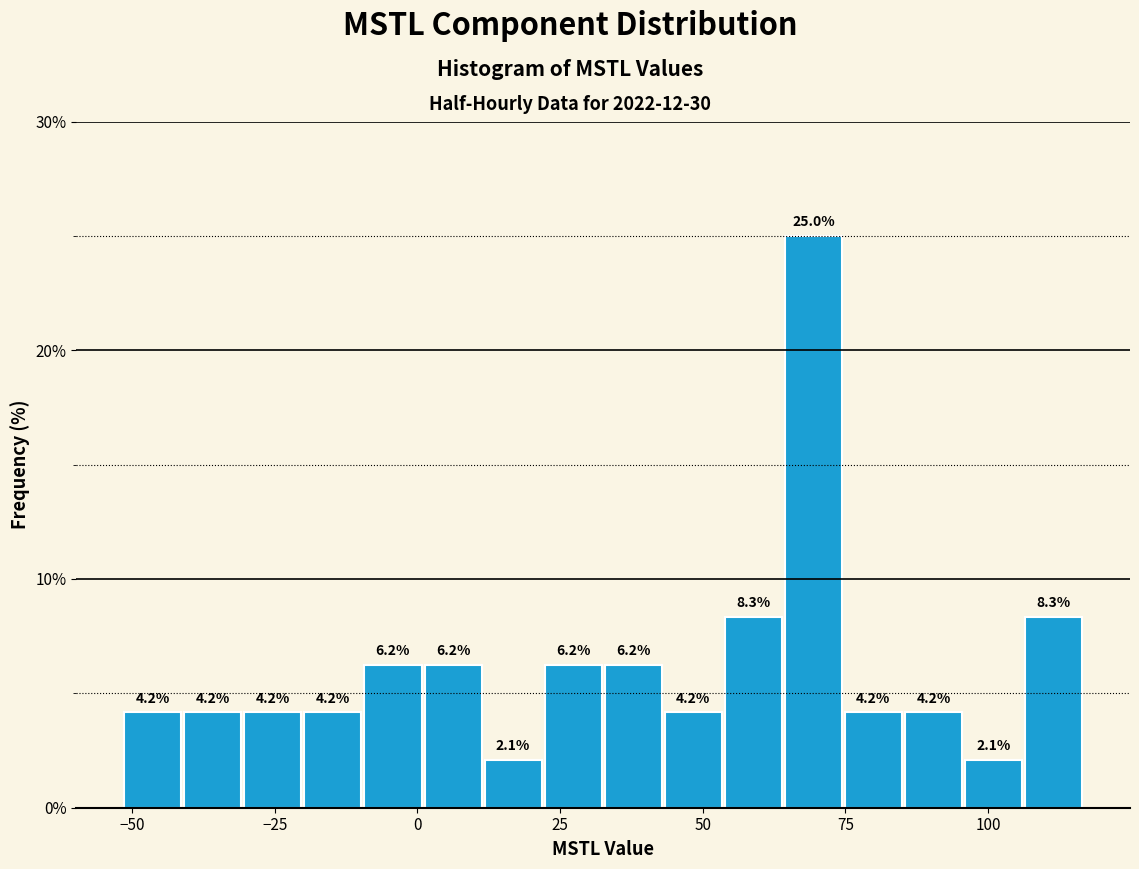

Read against the x-axis, roughly where is the centre of the tallest bar?

70